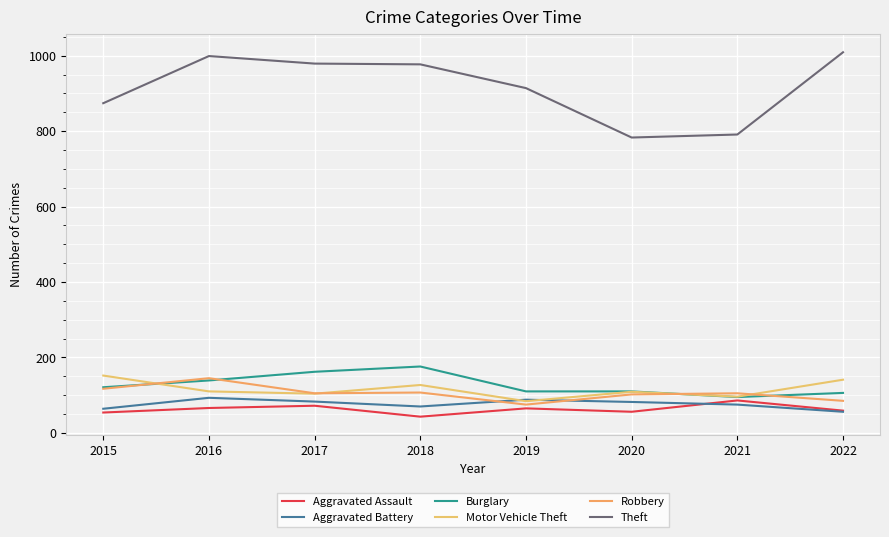

What is the value of the Aggravated Battery point at the 8th from the left?

56